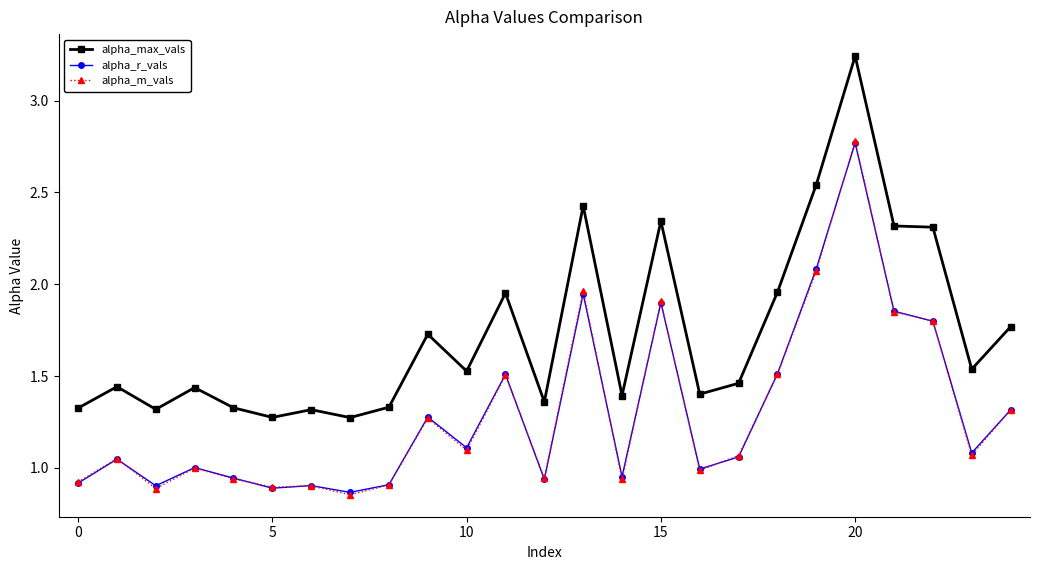

After their last crossing, which series has the higher values: alpha_r_vals or alpha_m_vals?

alpha_m_vals